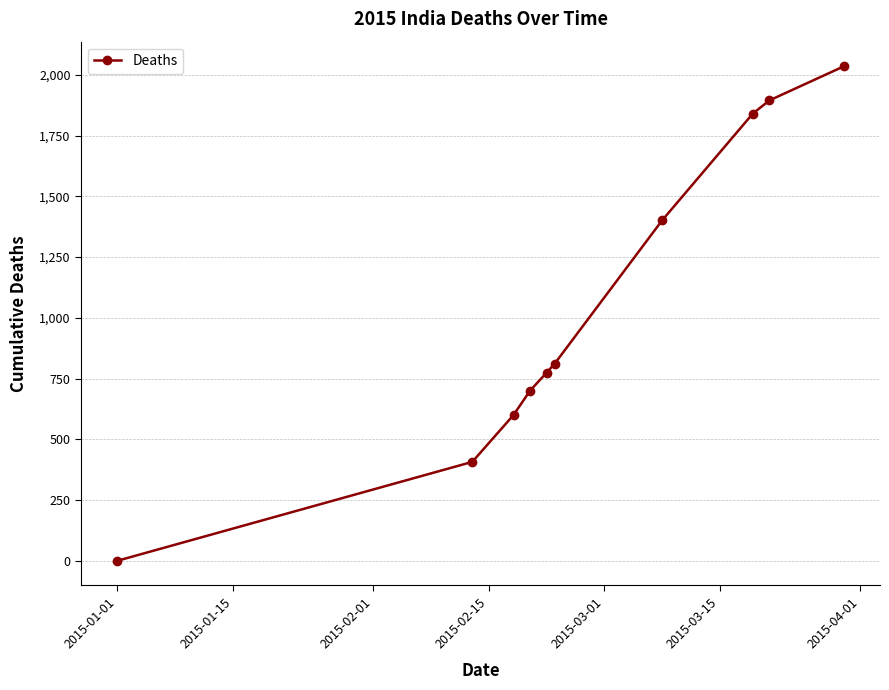

What is the difference between the maximum and minimum values?

2035